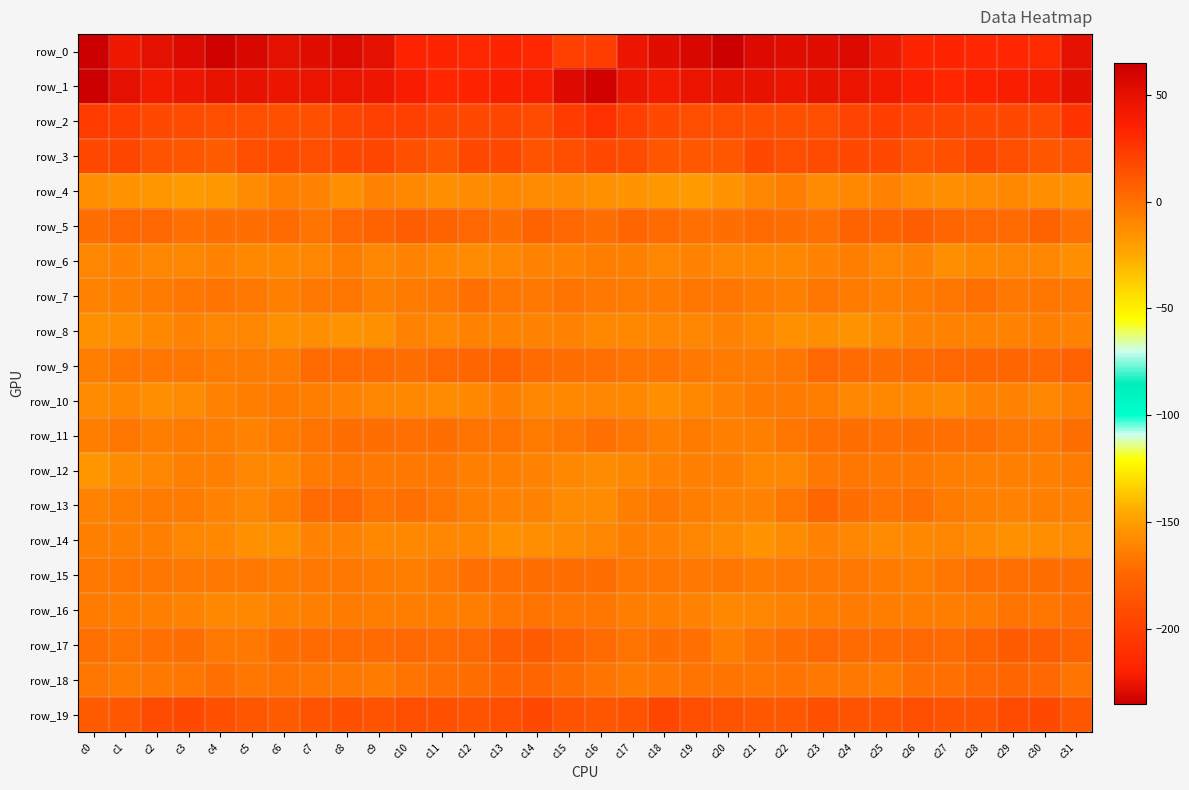

Is the value of row_3 at c6 greater than the value of row_12 at c21?

Yes